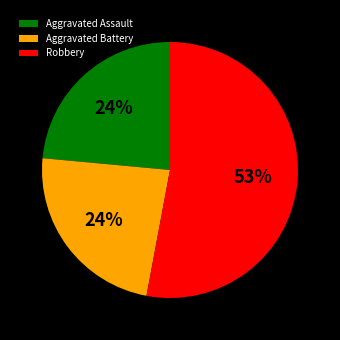

Is it true that Robbery is 53% of the pie?

True